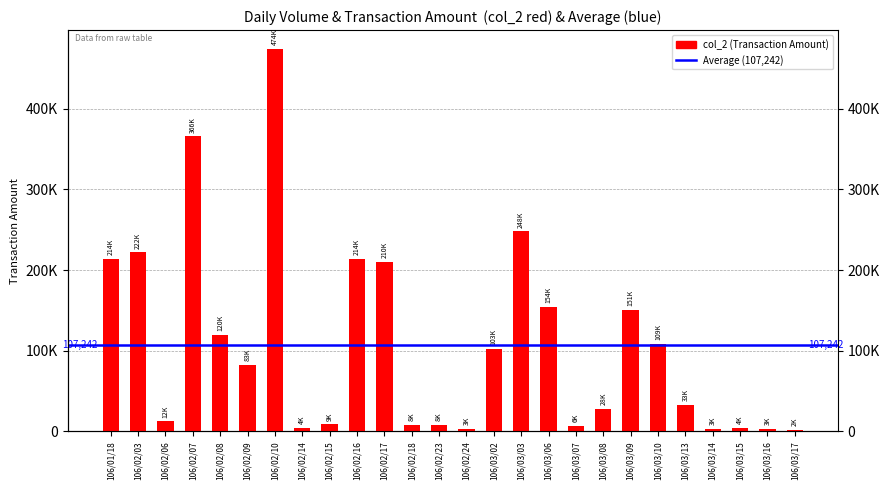

What is the sum of all values?

2788300